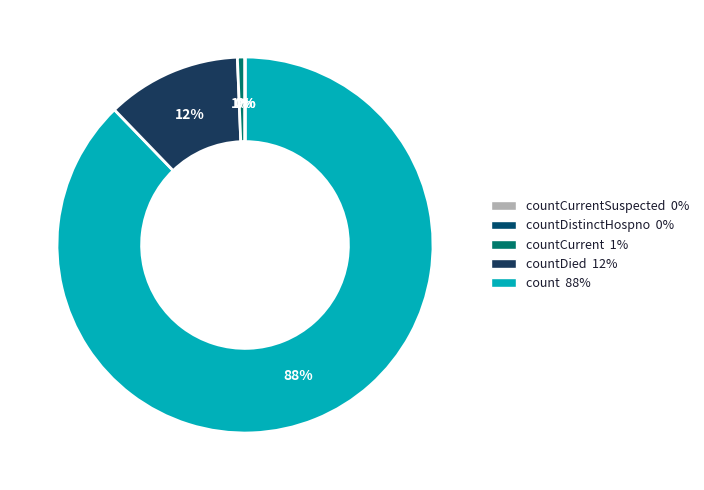

Count the number of slices in the pie.

5